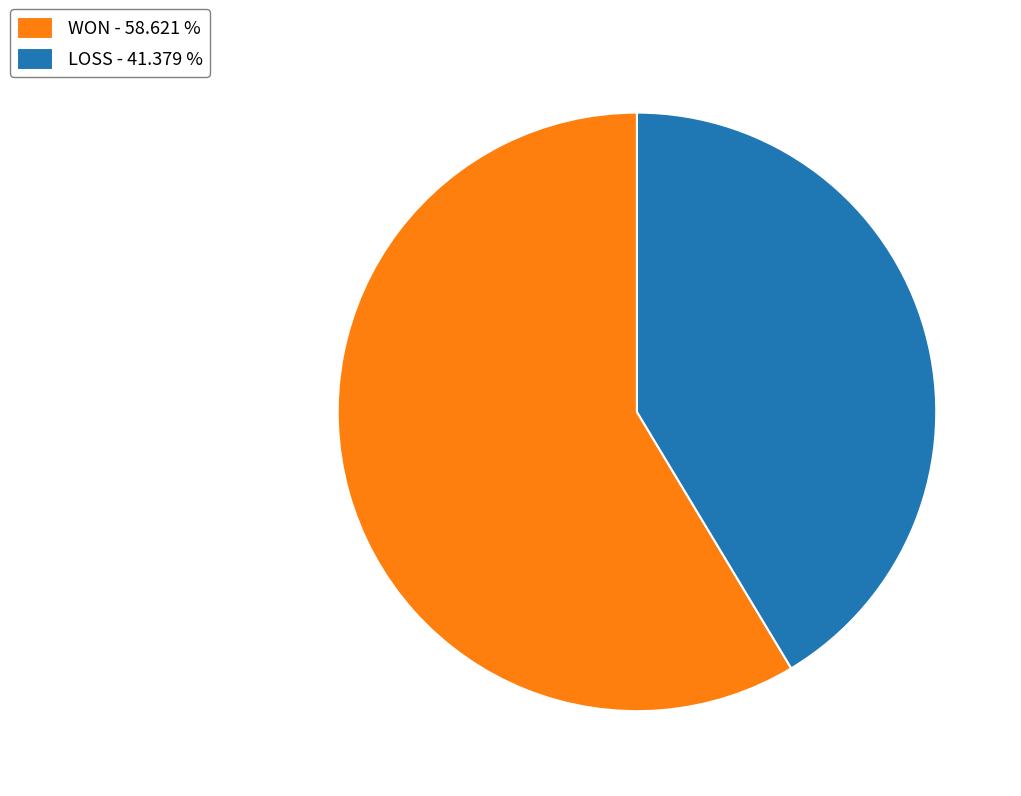

Is LOSS - 41.379 % the majority of the pie?

No